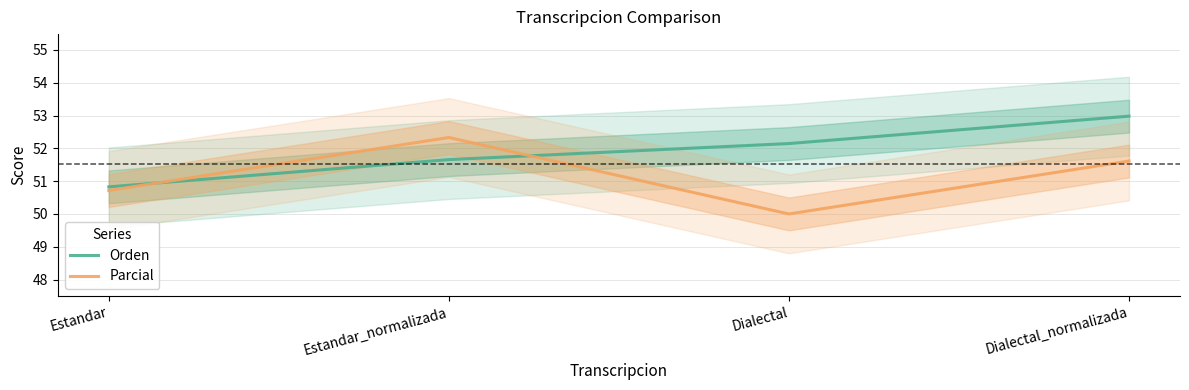

What is the label of the 1st point from the left?

Estandar